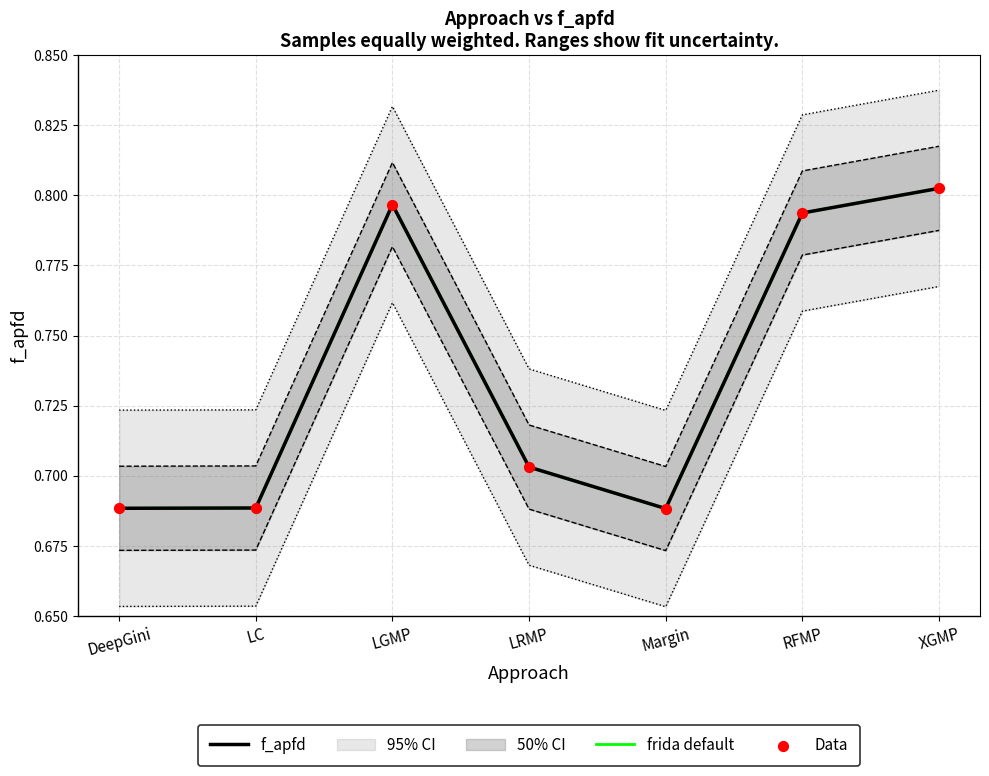

Which series contains the highest Y value?

f_apfd